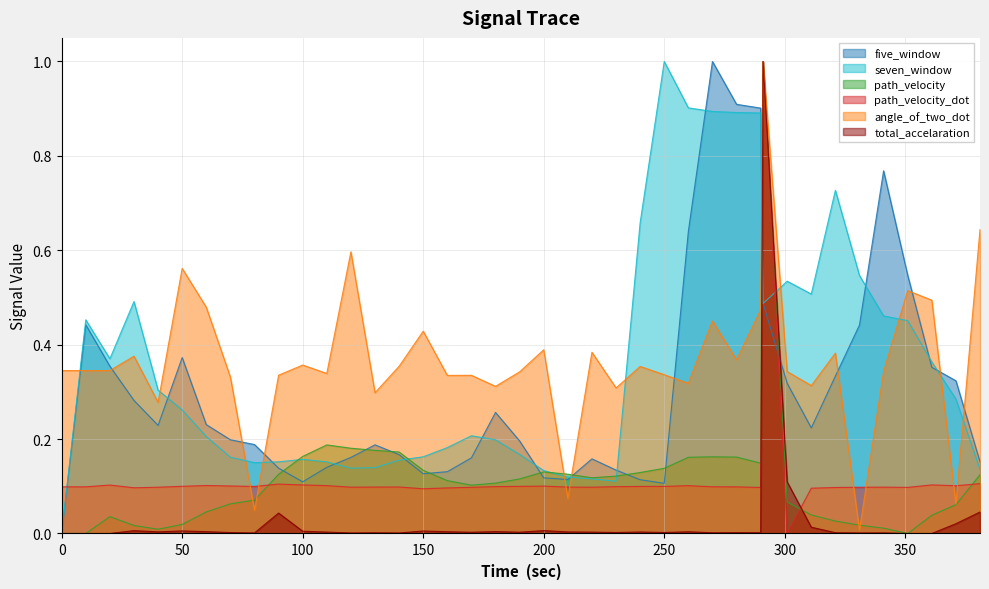

Count the number of data series in this chart.

6